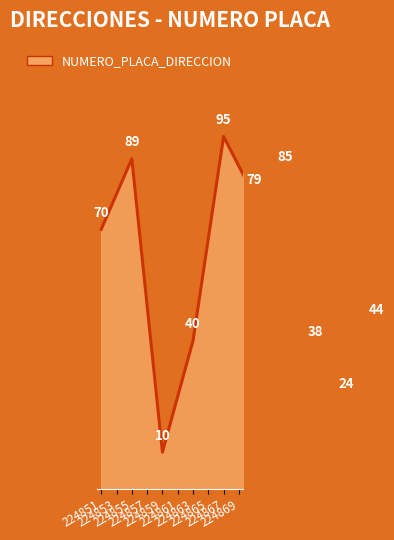

What is the difference between the maximum and minimum values?

85